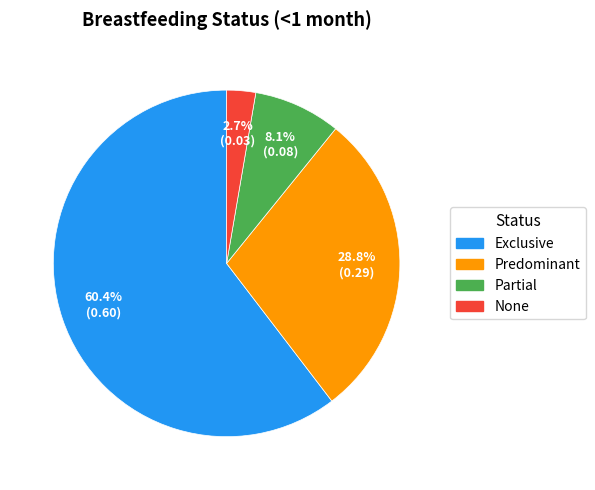

Rank the categories by value from highest to lowest.

Exclusive, Predominant, Partial, None